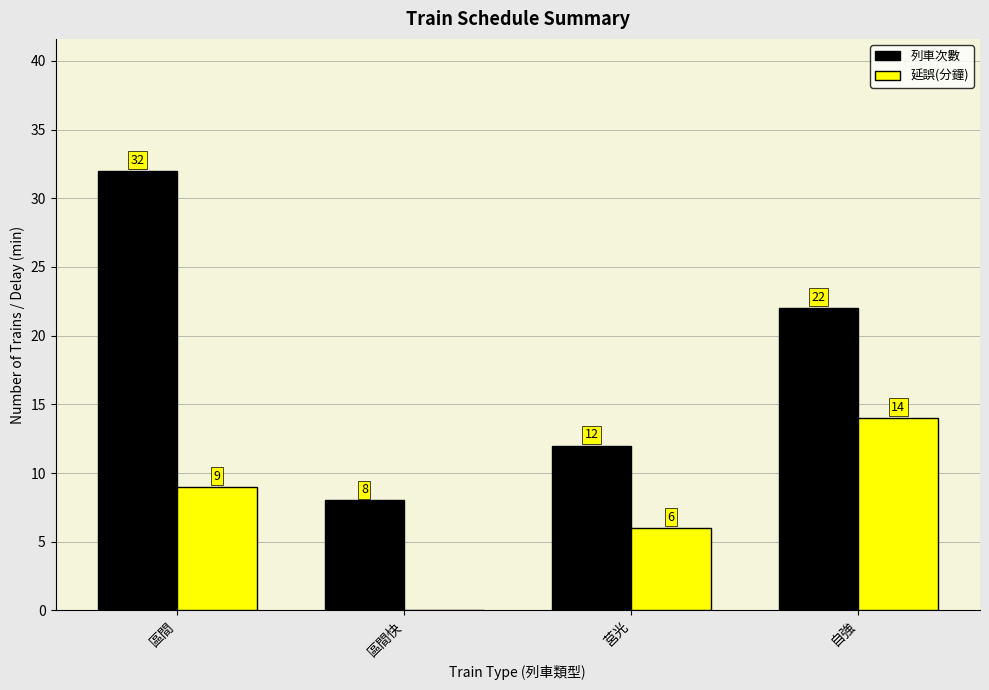

True or false: 列車次數 has a value of 3 at 區間快.

False